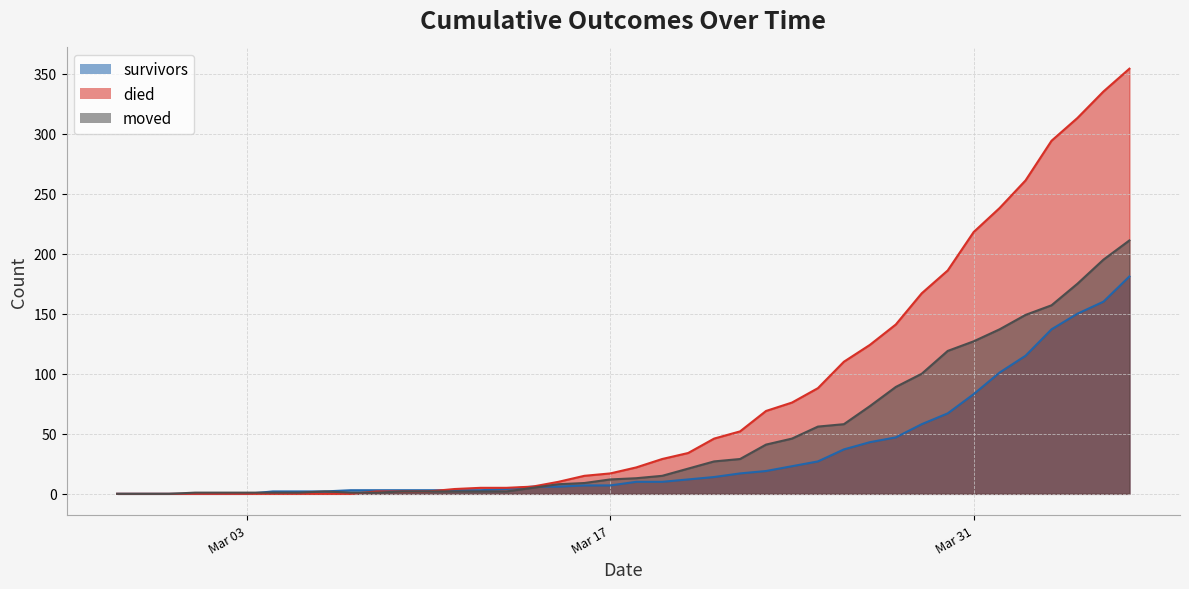

How many intersections are there between moved and died?

1